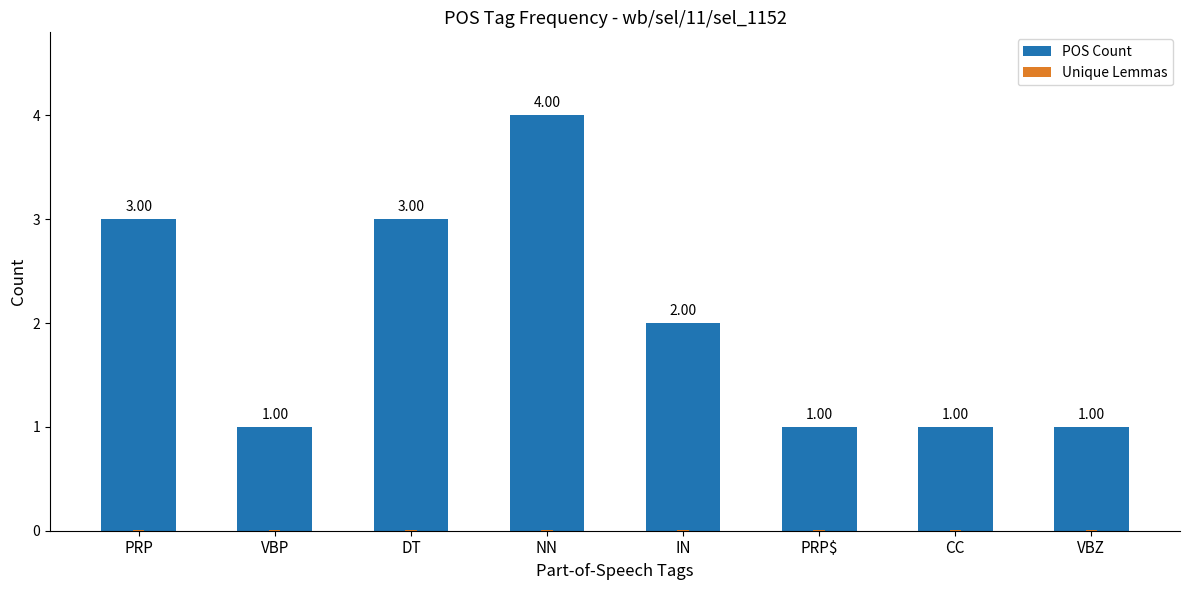

Is it true that Unique Lemmas equals 0.0 at PRP$?

False